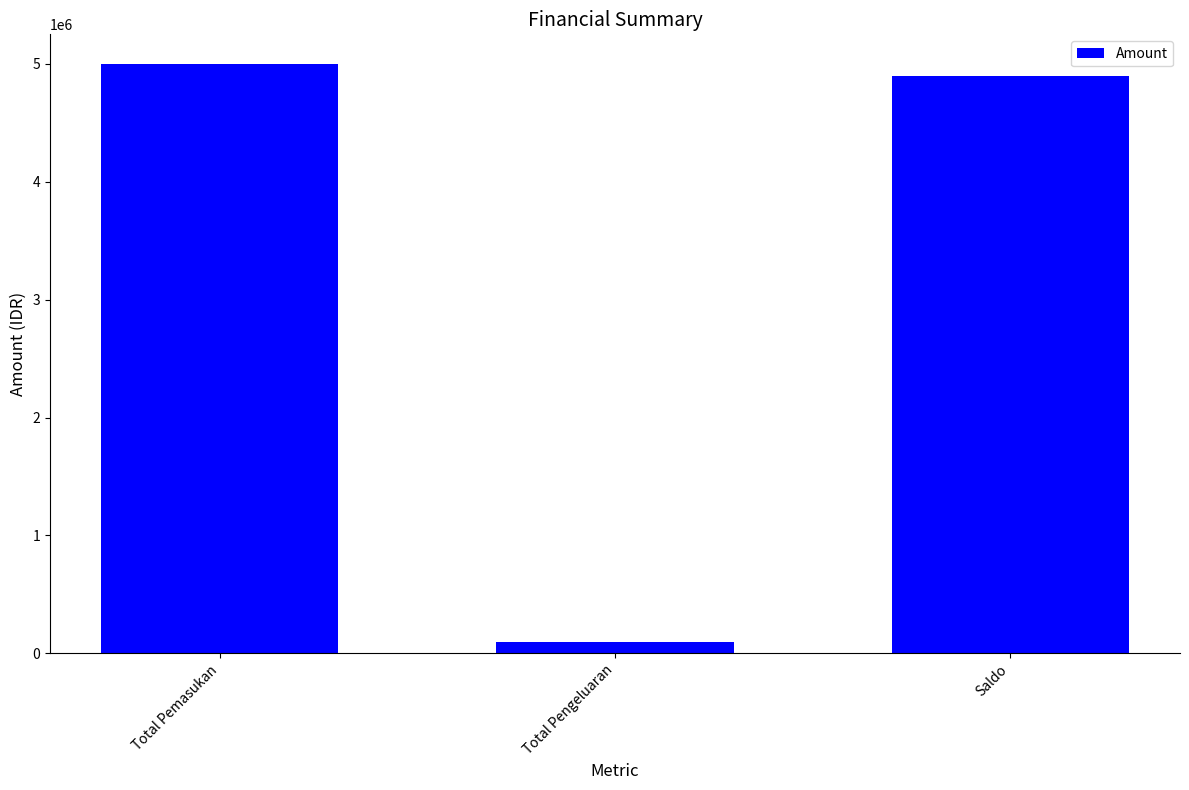

Are the bars grouped side by side (vs. stacked)?

No